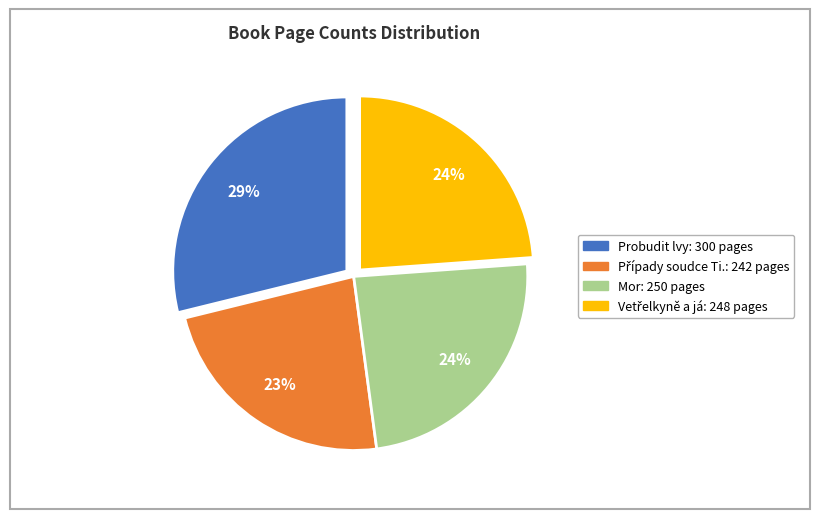

What is the largest slice in the pie chart?

Probudit lvy